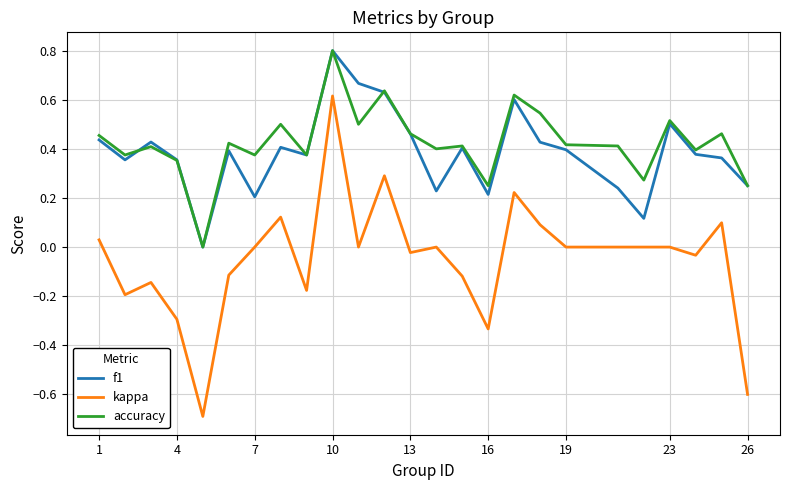

True or false: f1 has more than 0 interior local peaks.

True